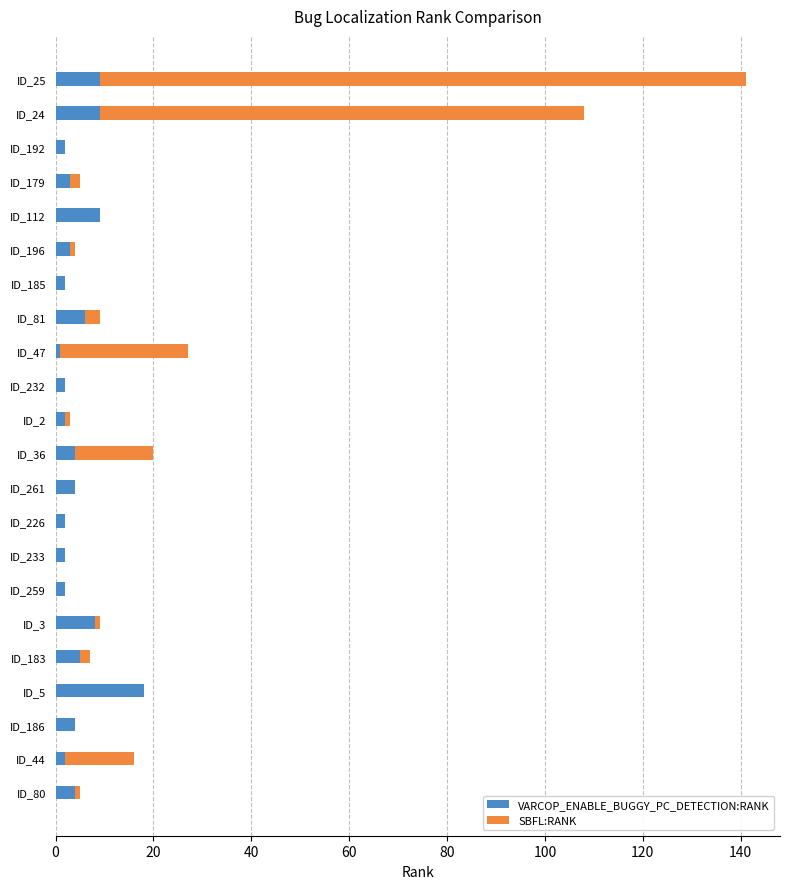

How many bars are there in total?

44